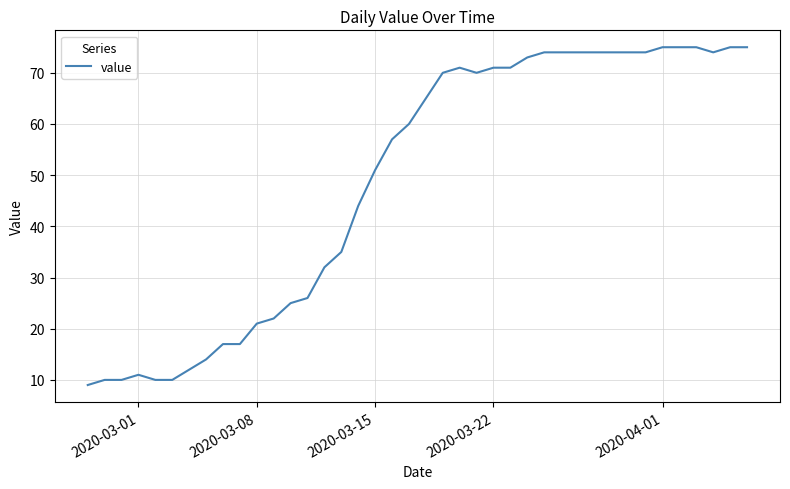

What is the maximum value shown in the chart?

75